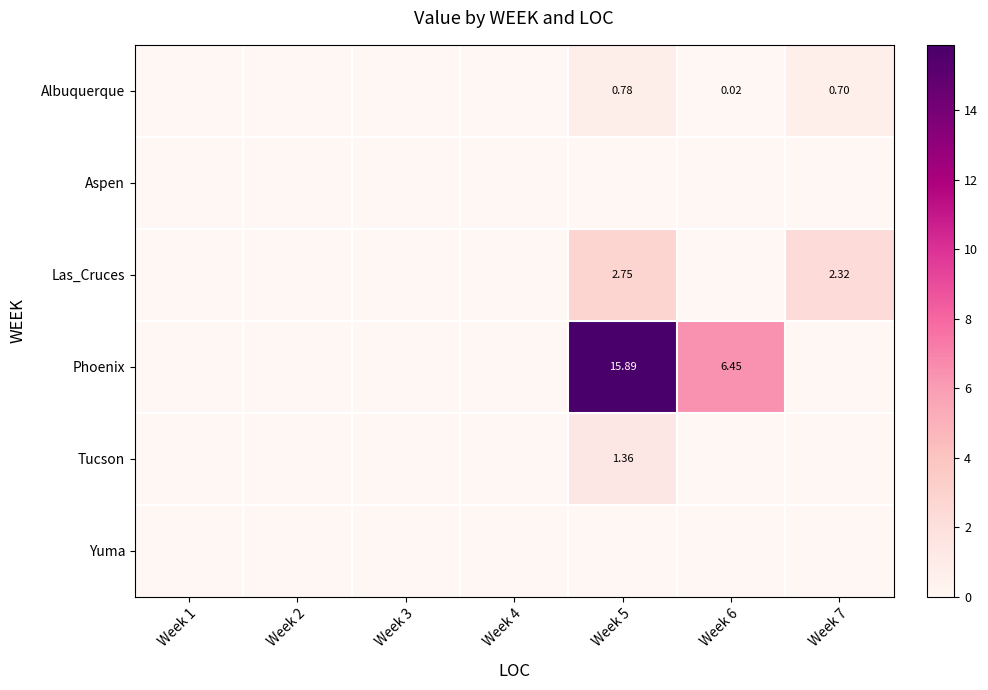

What is the highest value of the Las_Cruces series?

2.8